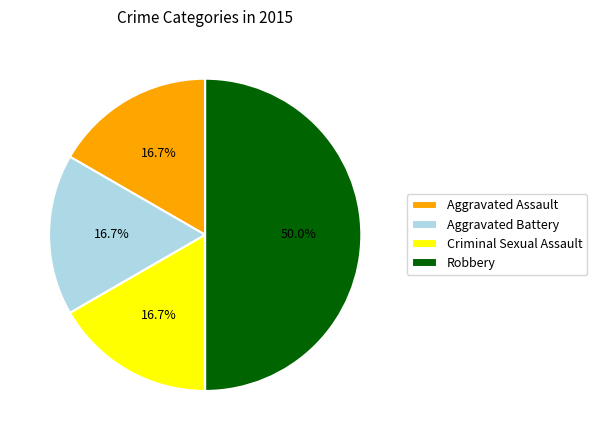

What percentage is NOT represented by Robbery?

50.0%